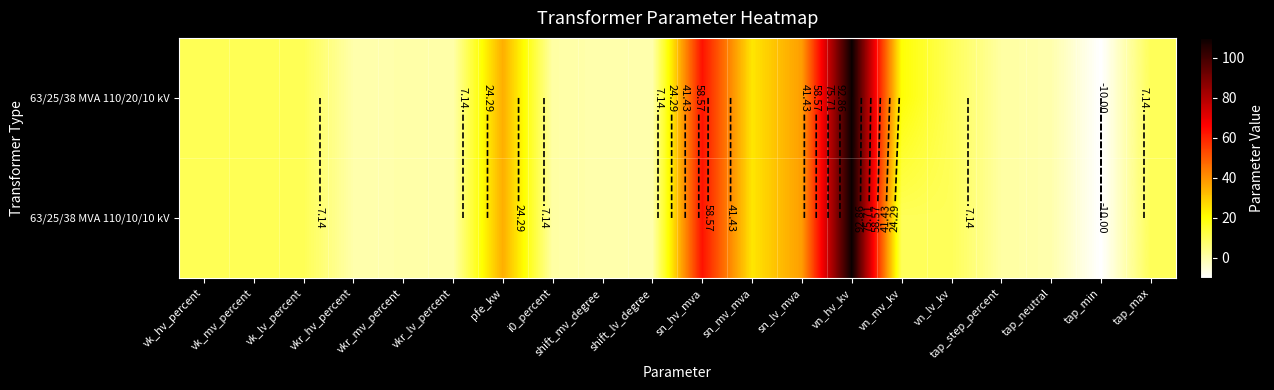

Which category has the lowest value across all series?

tap_min